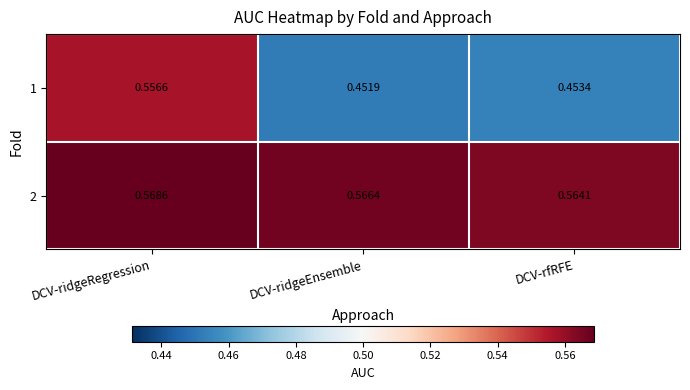

Count the number of categories in the chart.

3